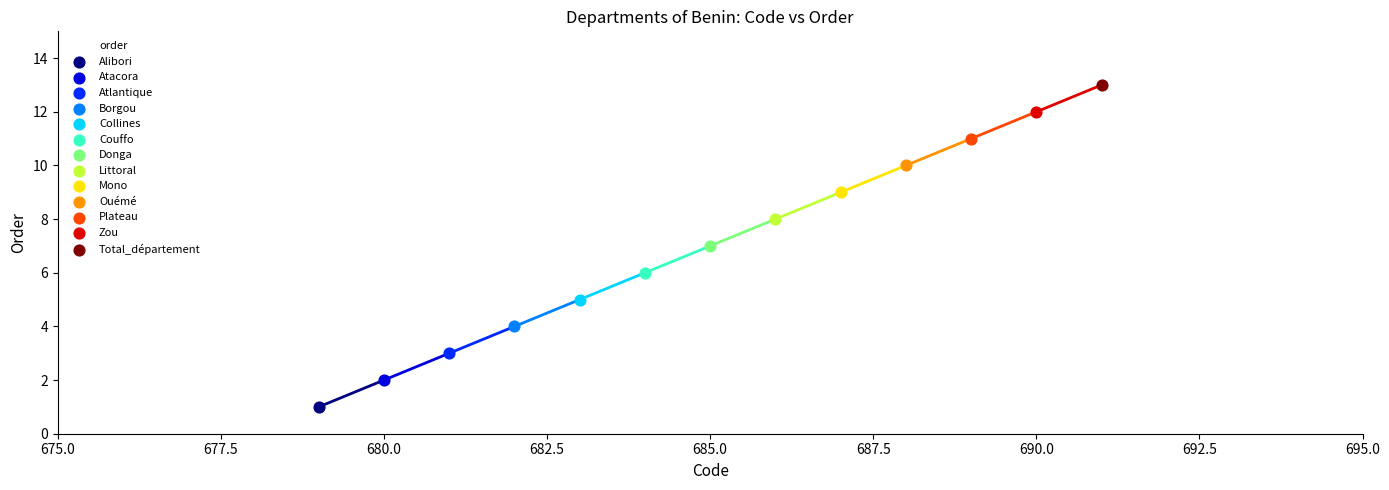

What is the greatest value displayed?

13